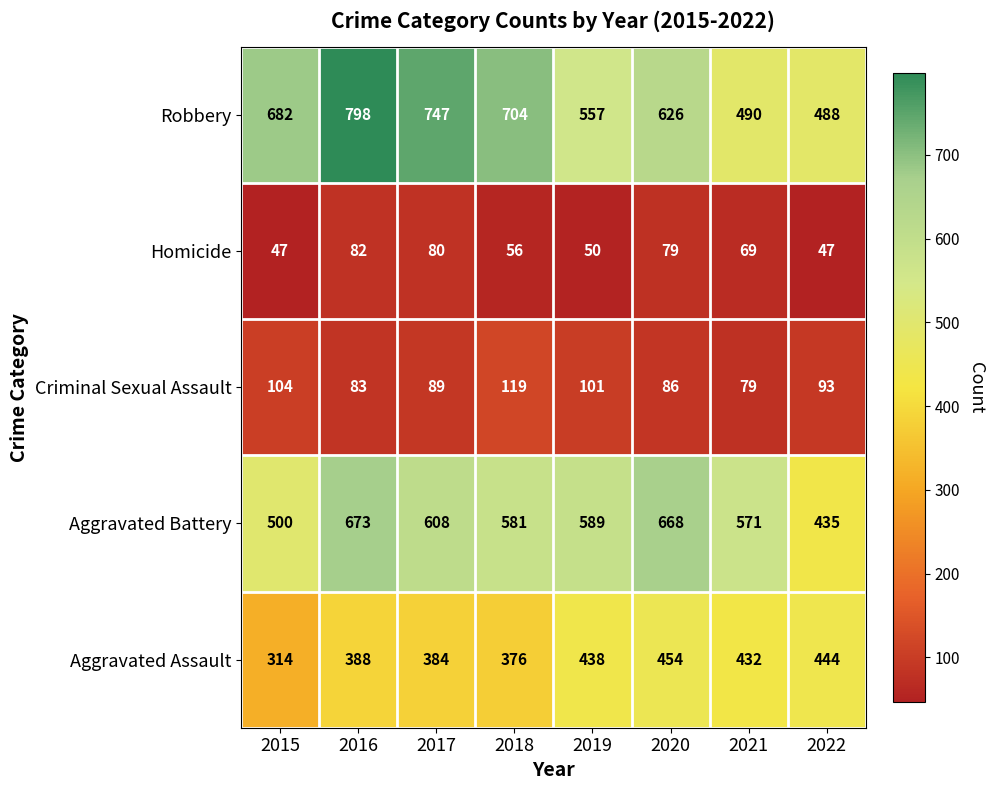

Which series has the largest range (max minus min)?

Robbery